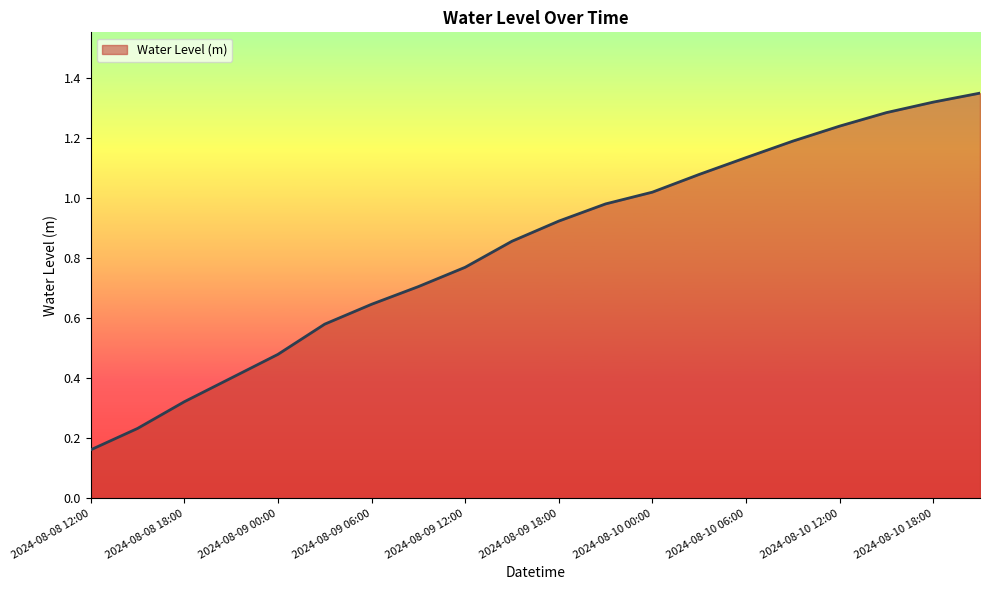

What is the label of the 9th point from the left?

2024-08-09 12:00